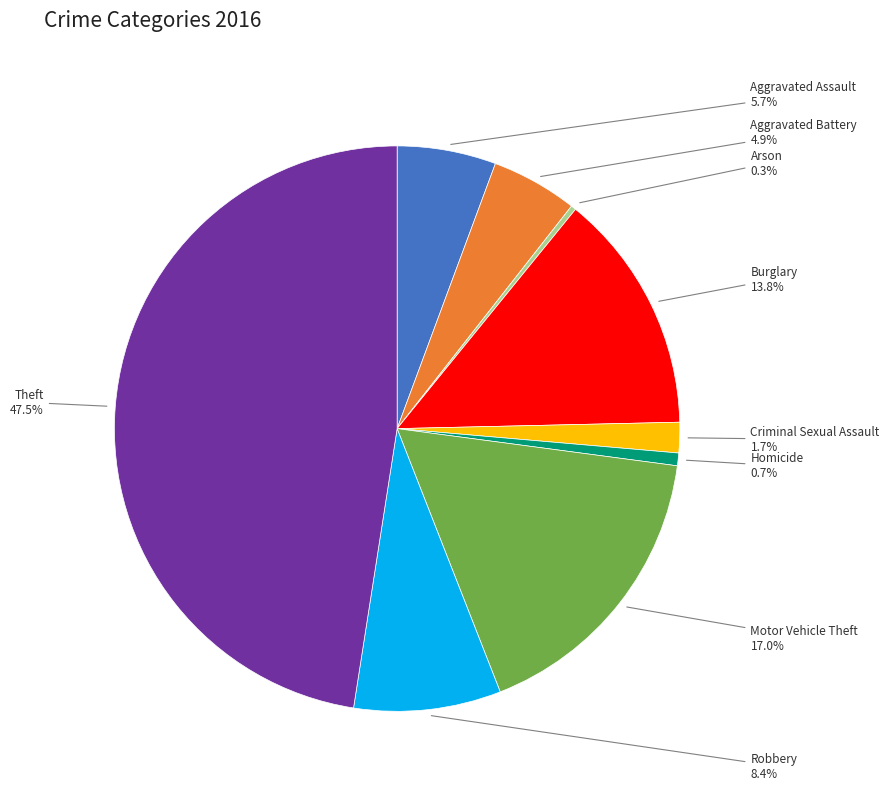

Does any single category account for the majority?

No